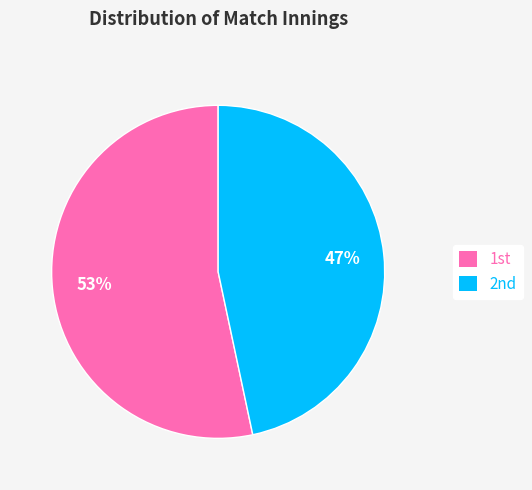

Which category accounts for the majority?

1st